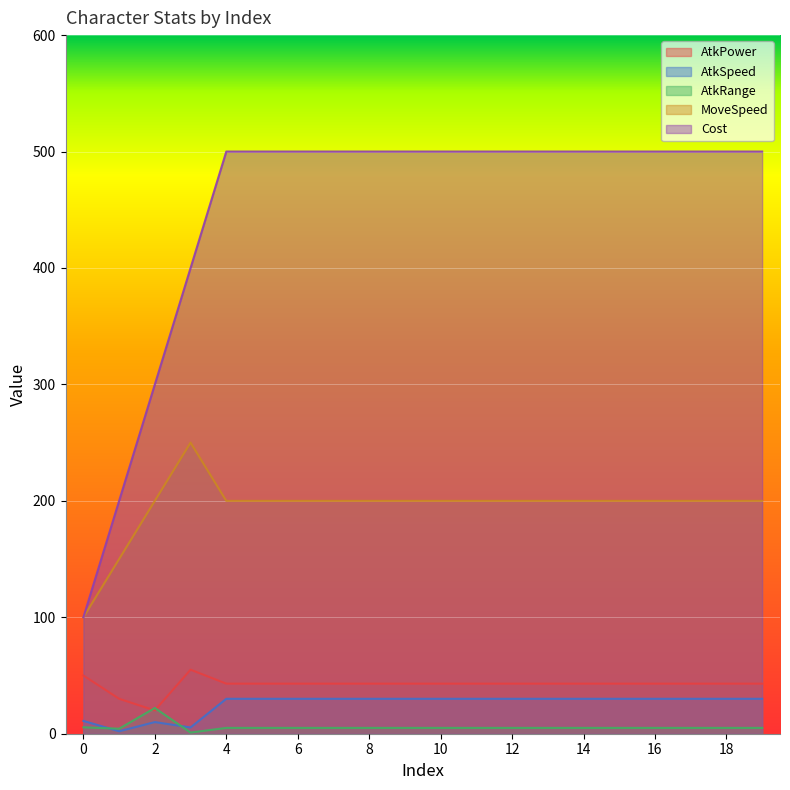

How many lines are shown in the chart?

5